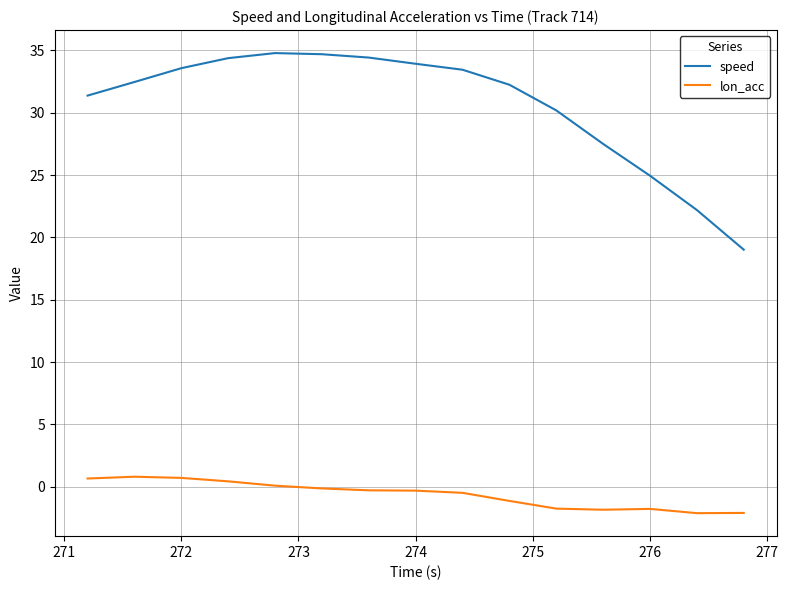

Rank the series by their maximum value, from highest to lowest.

speed, lon_acc